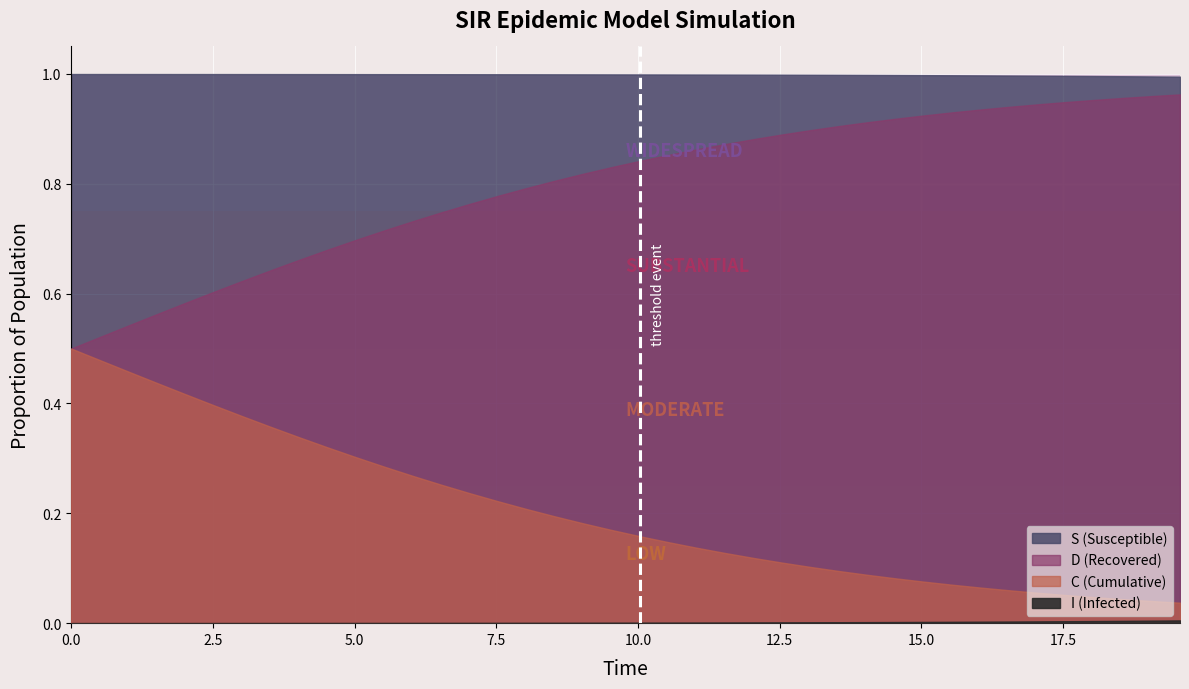

Rank the series by their maximum value, from lowest to highest.

I, C, D, S